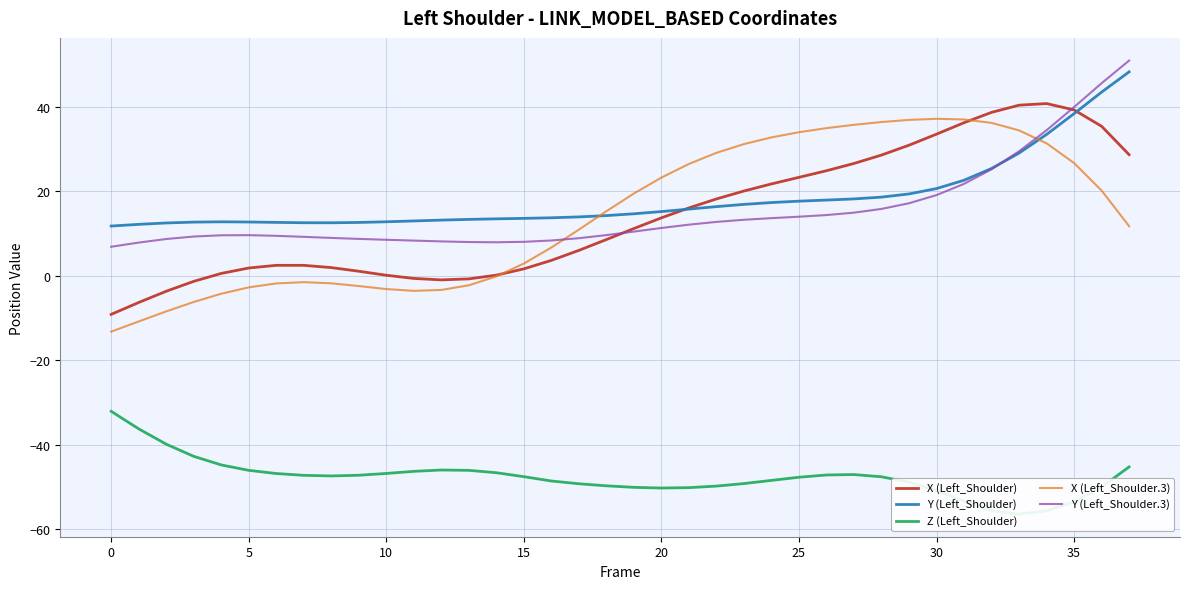

True or false: Y (Left_Shoulder) has more than 2 points higher than both neighbors.

False